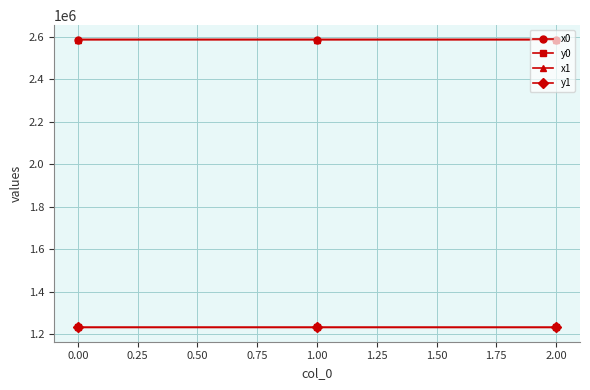

The value of y1 at 1.00 is 1231544.4. True or false?

True